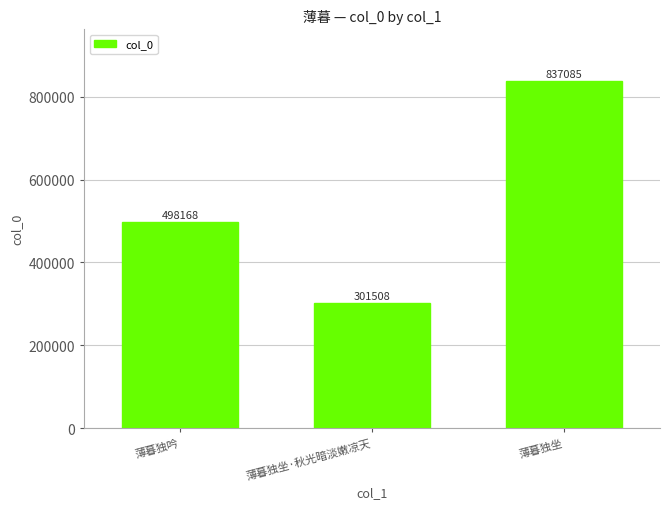

True or false: the data shows 204189 at 薄暮独坐.

False